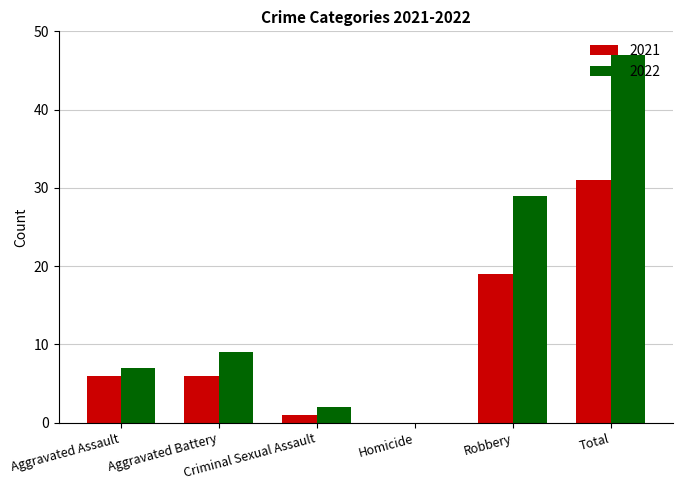

What is the greatest value displayed?

47